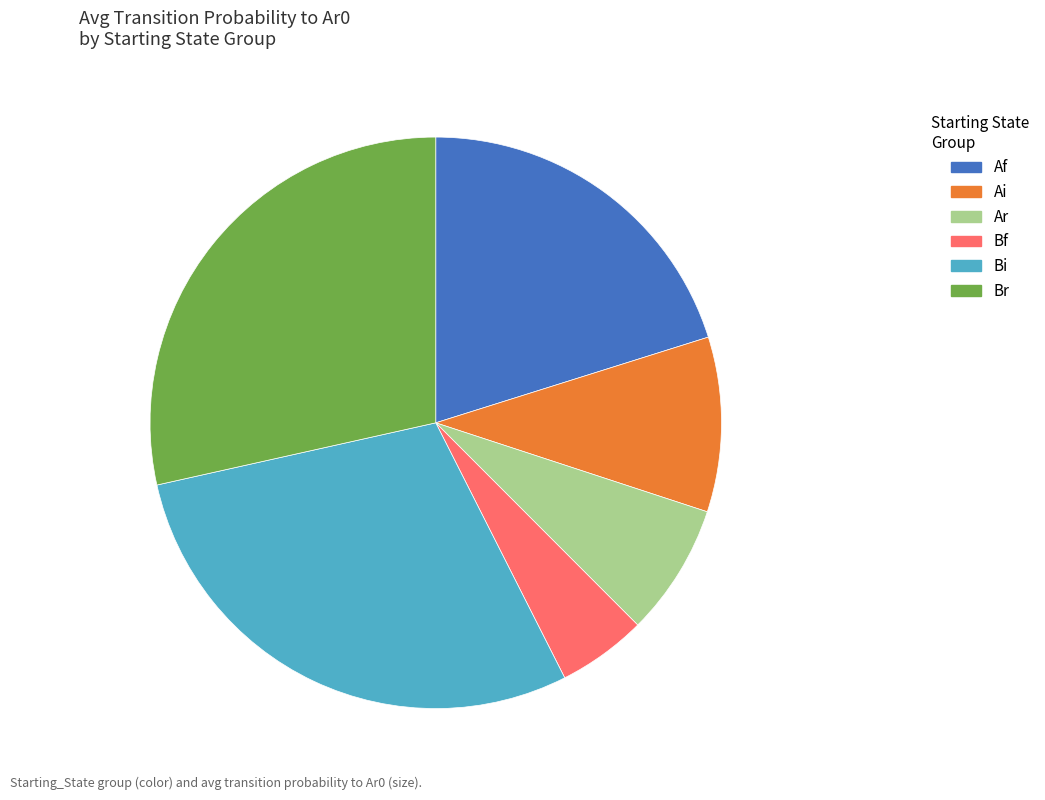

True or false: Br accounts for 28% of the total.

True